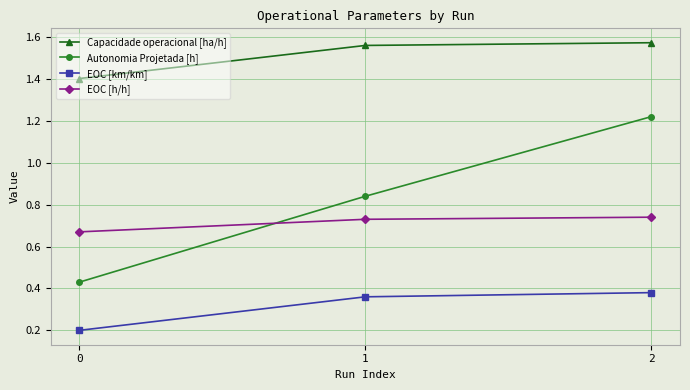

Is it true that EOC [h/h] equals 1.0 at 0?

False